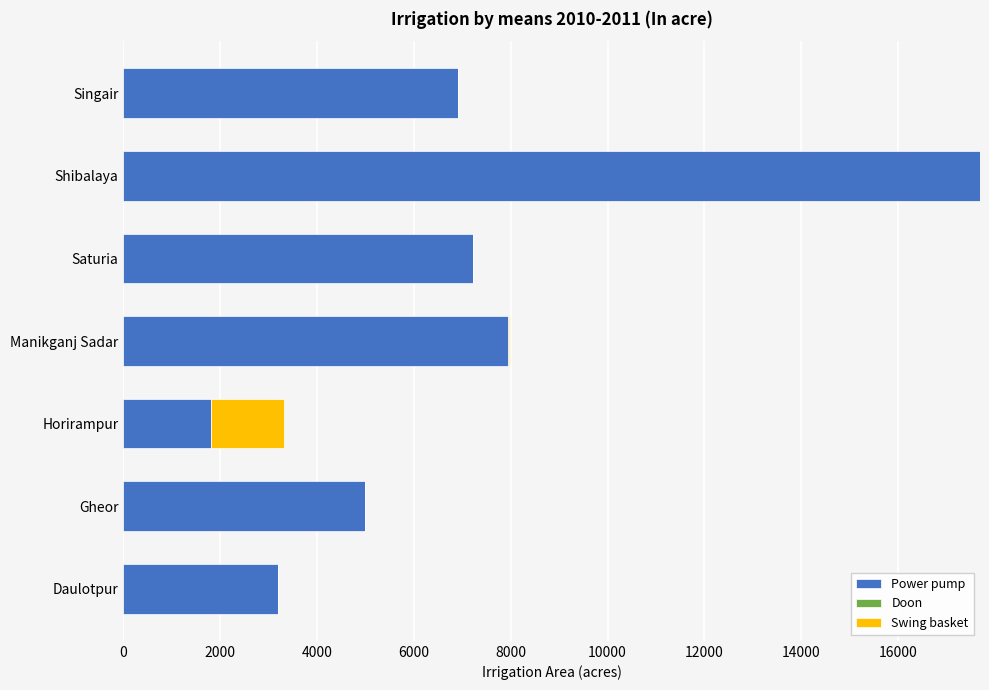

What is the total value across all series at Saturia?

7215